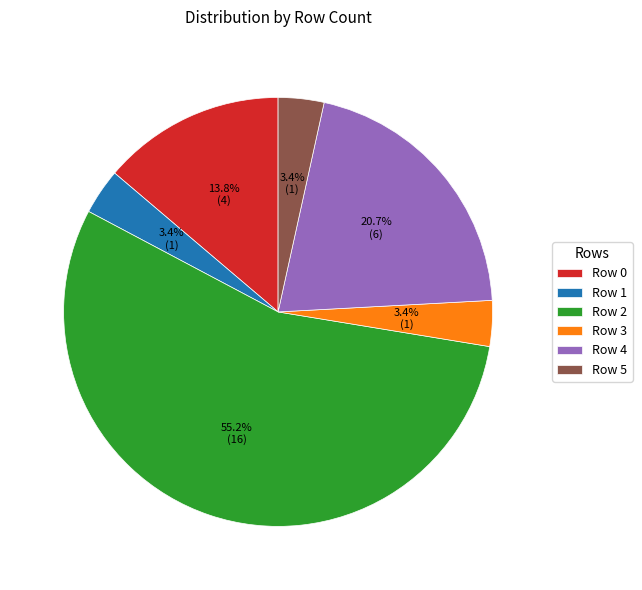

To the nearest percent, what is the combined percentage of Row 2 and Row 5?

59%